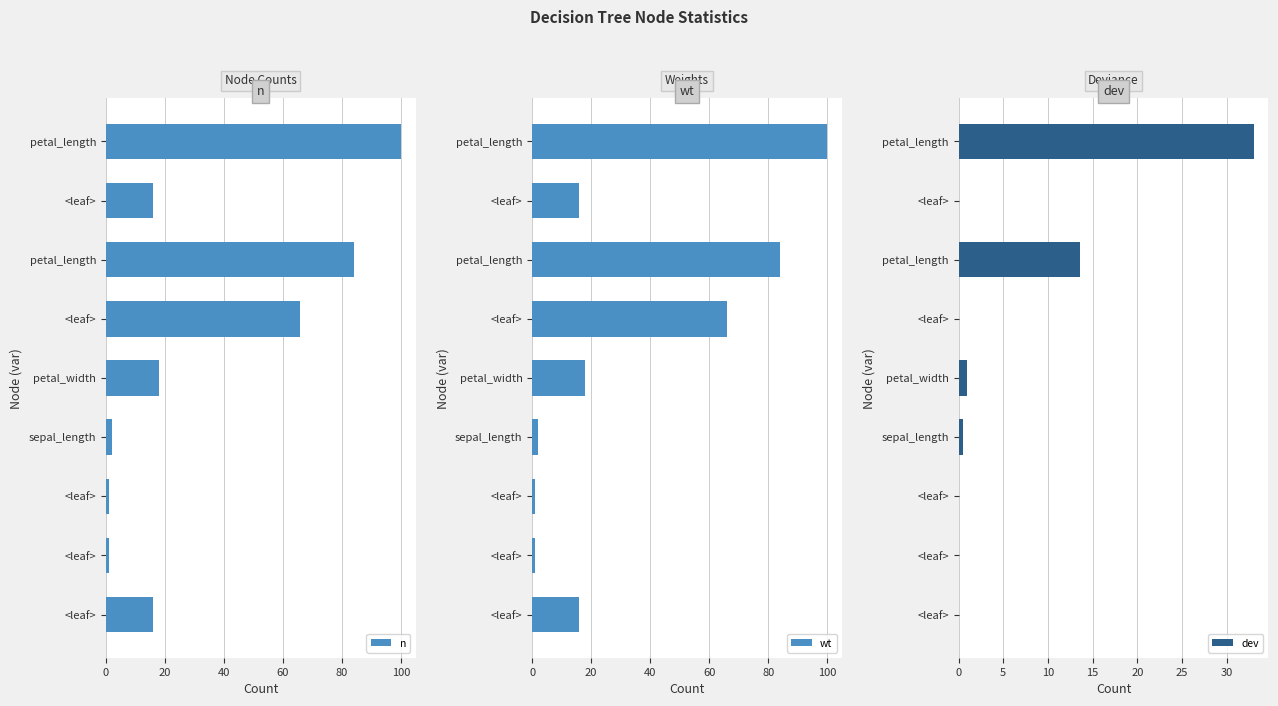

What is the value of the n bar at the 3rd from the left?

84.0